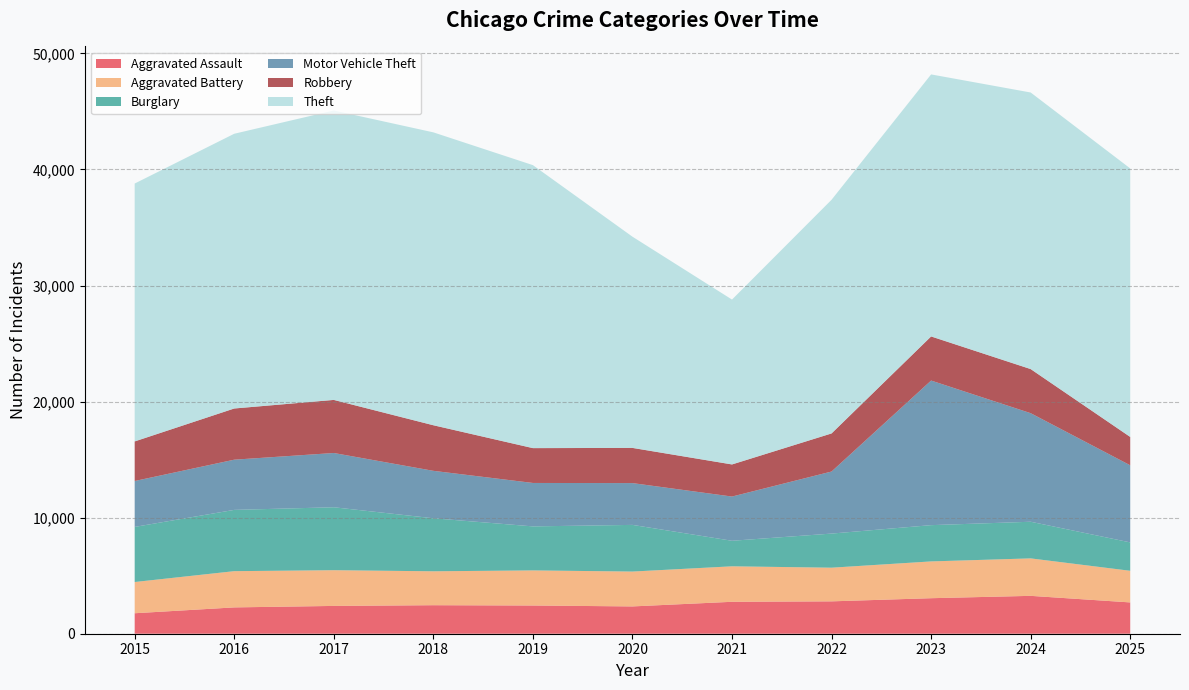

Reading left to right, what are all the values shown in this chart?

Aggravated Assault: 2015=1764	2016=2268	2017=2395	2018=2457	2019=2431	2020=2352	2021=2751	2022=2789	2023=3060	2024=3263	2025=2697
Aggravated Battery: 2015=2691	2016=3122	2017=3078	2018=2922	2019=3024	2020=3004	2021=3057	2022=2900	2023=3170	2024=3228	2025=2725
Burglary: 2015=4747	2016=5279	2017=5422	2018=4567	2019=3792	2020=4020	2021=2200	2022=2938	2023=3124	2024=3156	2025=2446
Motor Vehicle Theft: 2015=3955	2016=4325	2017=4675	2018=4088	2019=3742	2020=3601	2021=3810	2022=5347	2023=12458	2024=9354	2025=6644
Robbery: 2015=3410	2016=4410	2017=4573	2018=3927	2019=3001	2020=3032	2021=2766	2022=3281	2023=3799	2024=3799	2025=2442
Theft: 2015=22218	2016=23670	2017=24937	2018=25234	2019=24381	2020=18197	2021=14205	2022=20132	2023=22576	2024=23829	2025=23133